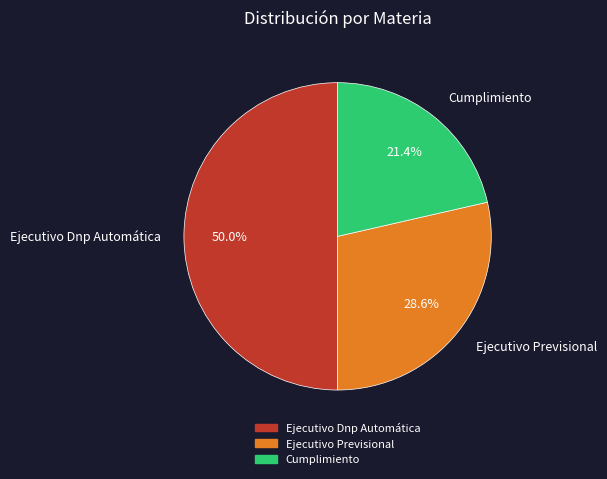

To the nearest percent, what percentage of the pie is Cumplimiento?

21%